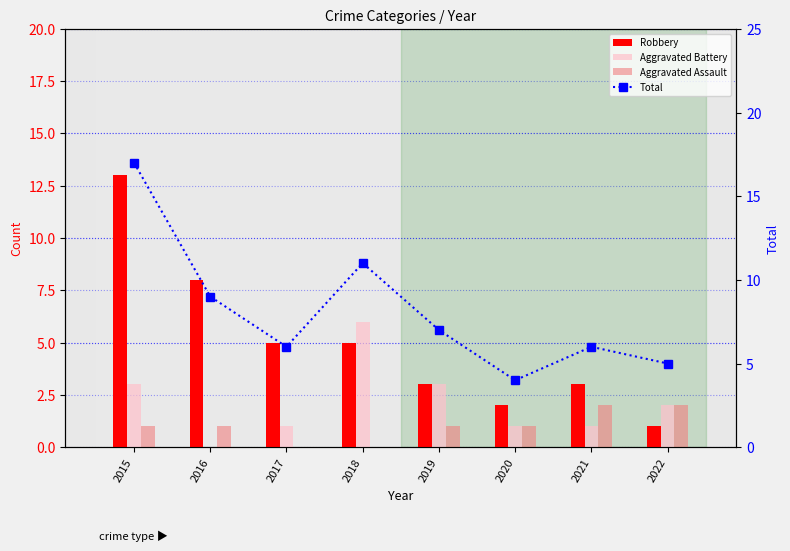

What is the sum of all Robbery values?

40